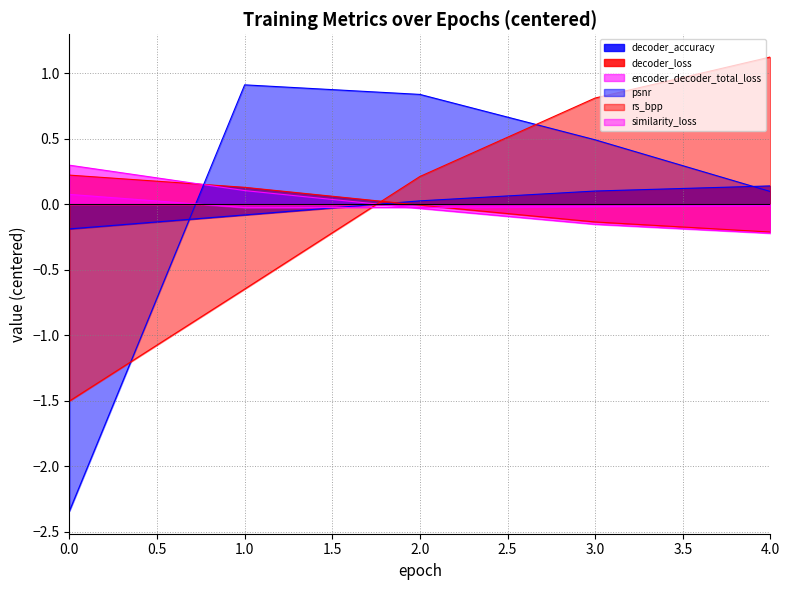

How many distinct data groups are displayed?

6